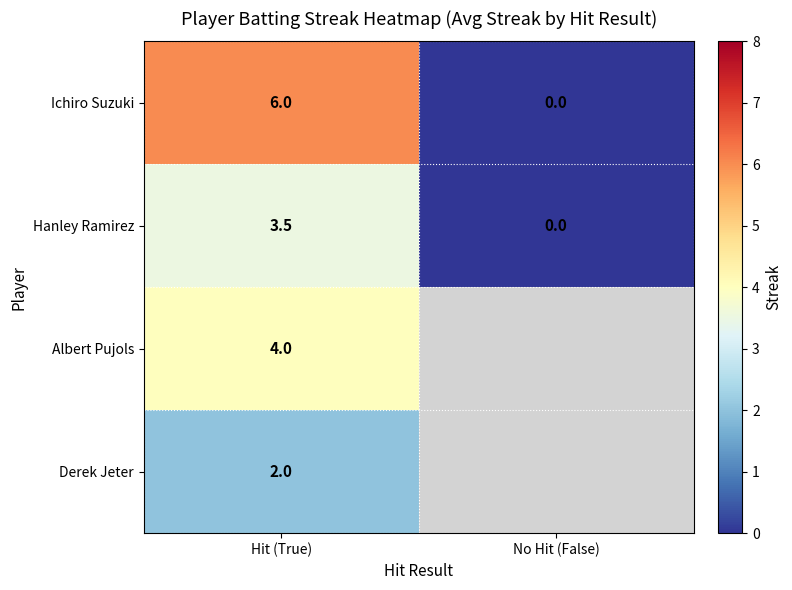

At how many categories does at least one series exceed 1?

1